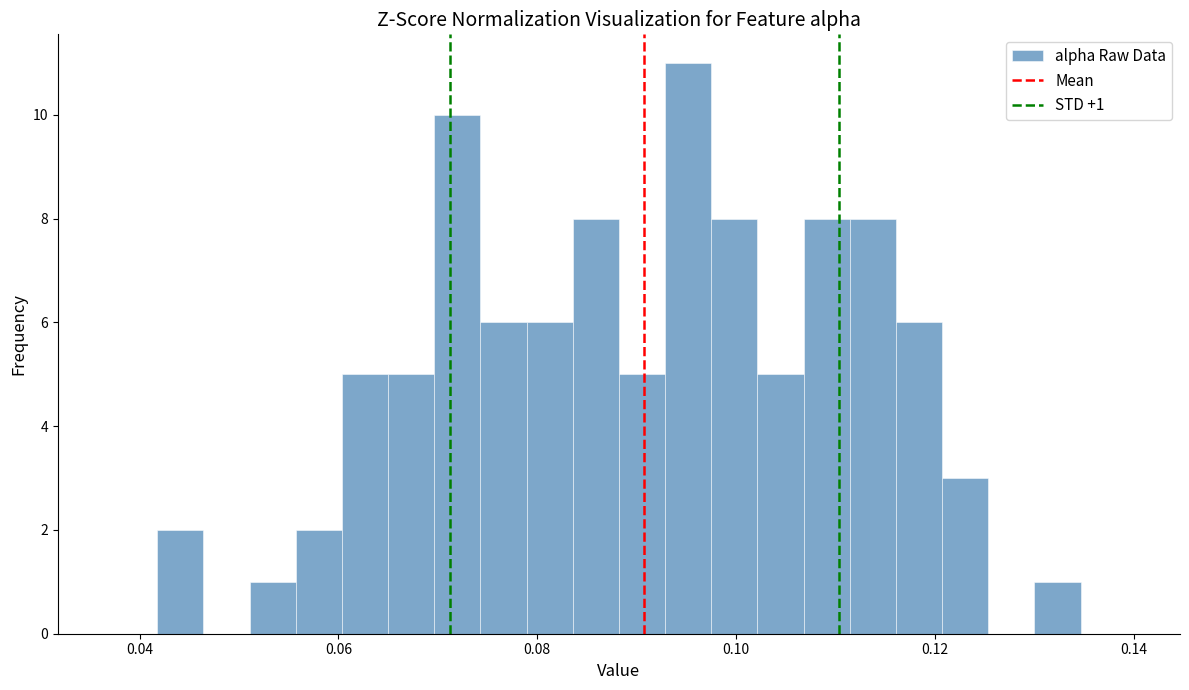

Read against the x-axis, roughly where is the centre of the tallest bar?

0.096